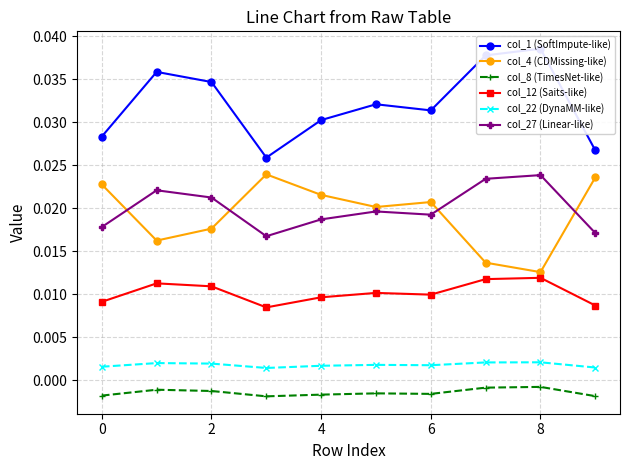

At 2, list the series in order from smallest to largest.

col_8 (TimesNet-like), col_22 (DynaMM-like), col_12 (Saits-like), col_4 (CDMissing-like), col_27 (Linear-like), col_1 (SoftImpute-like)